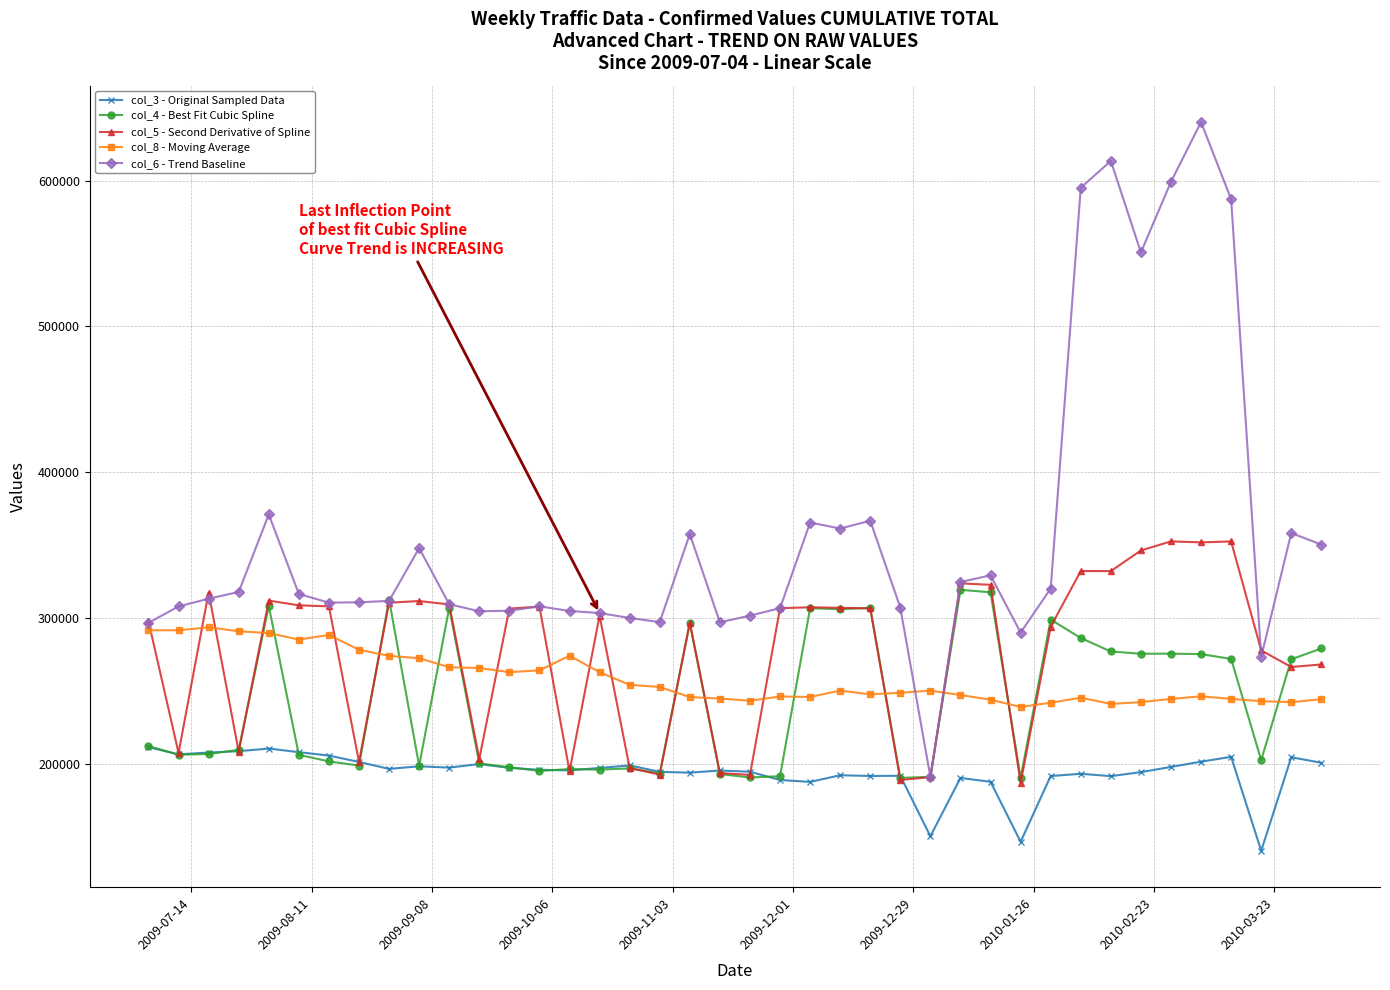

True or false: col_3 - Original Sampled Data and col_8 - Moving Average intersect in this chart.

False